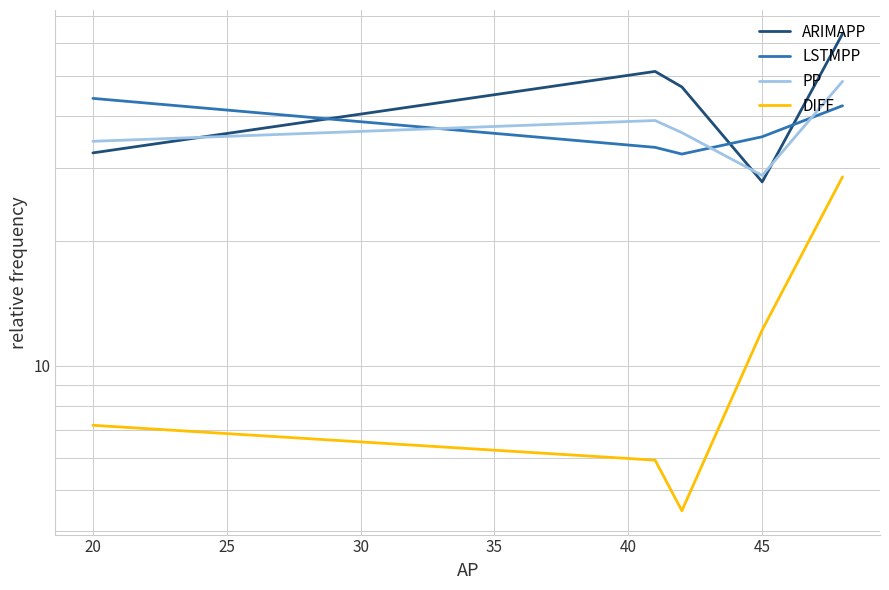

The value of DIFF at 40 is 51.4. True or false?

False